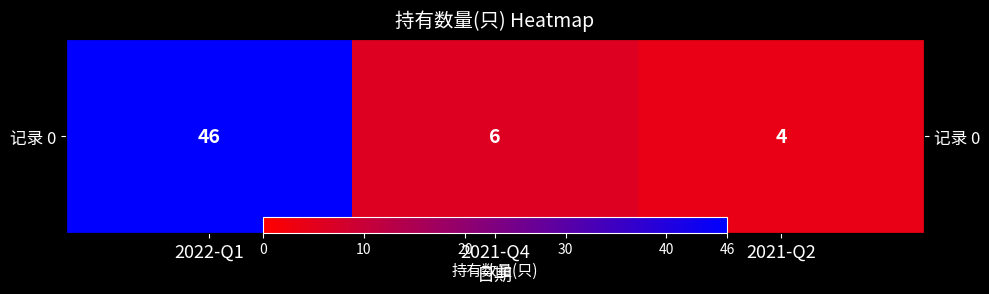

Is it true that the value at 2021-Q4 is 6?

True